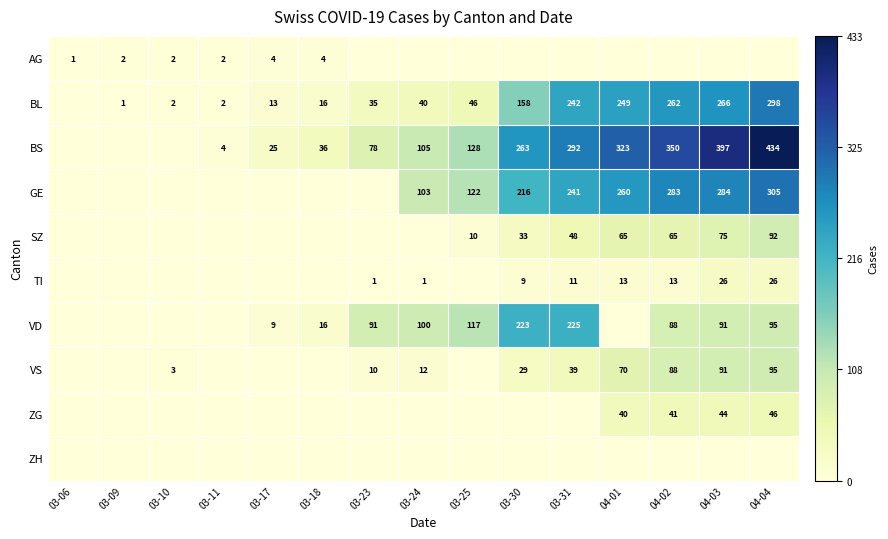

The value of GE at 04-04 is 305. True or false?

True